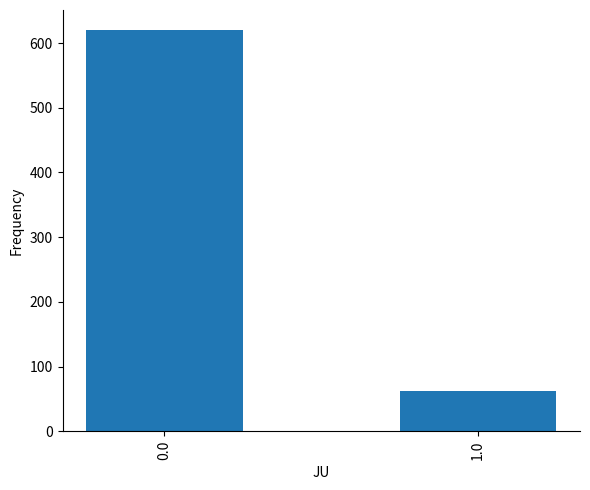

List the labels in order of value, smallest first.

1.0, 0.0